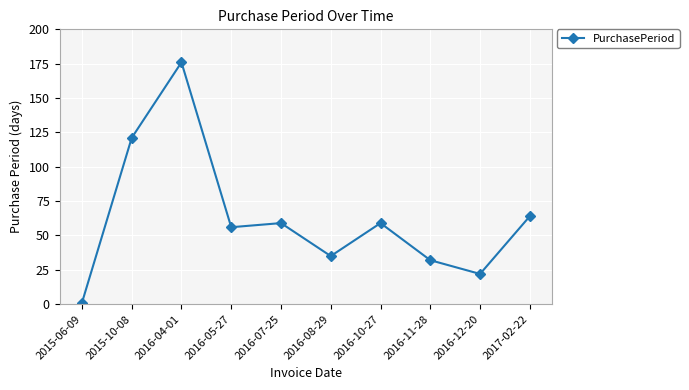

What is the maximum value shown in the chart?

176